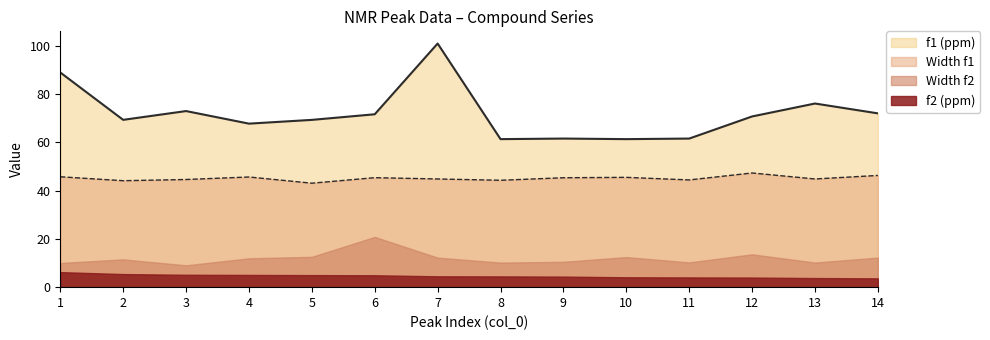

Which series has the largest total across all categories?

f1 (ppm)